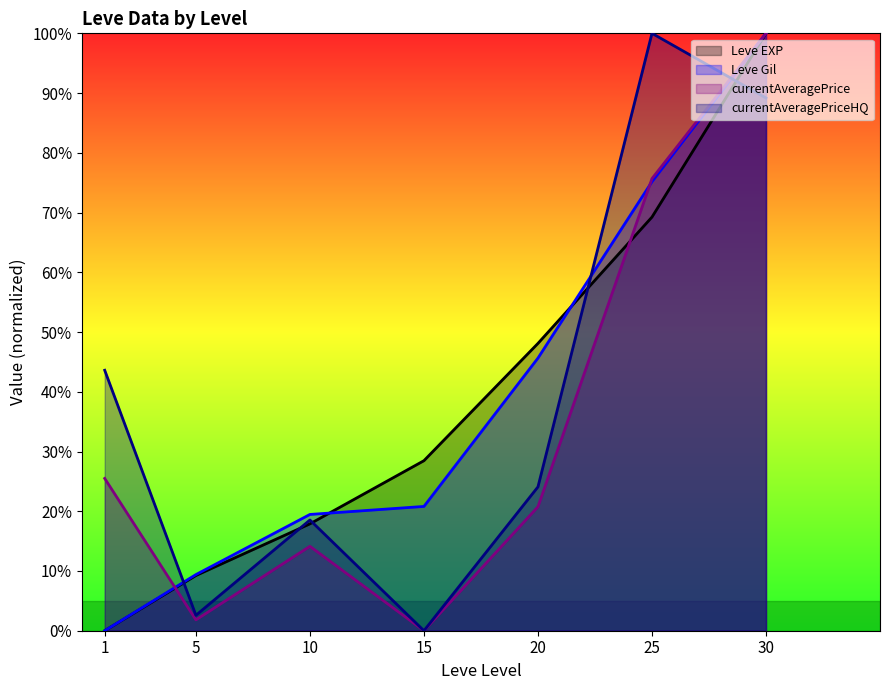

What are all the series names shown in the legend?

Leve EXP, Leve Gil, currentAveragePrice, currentAveragePriceHQ